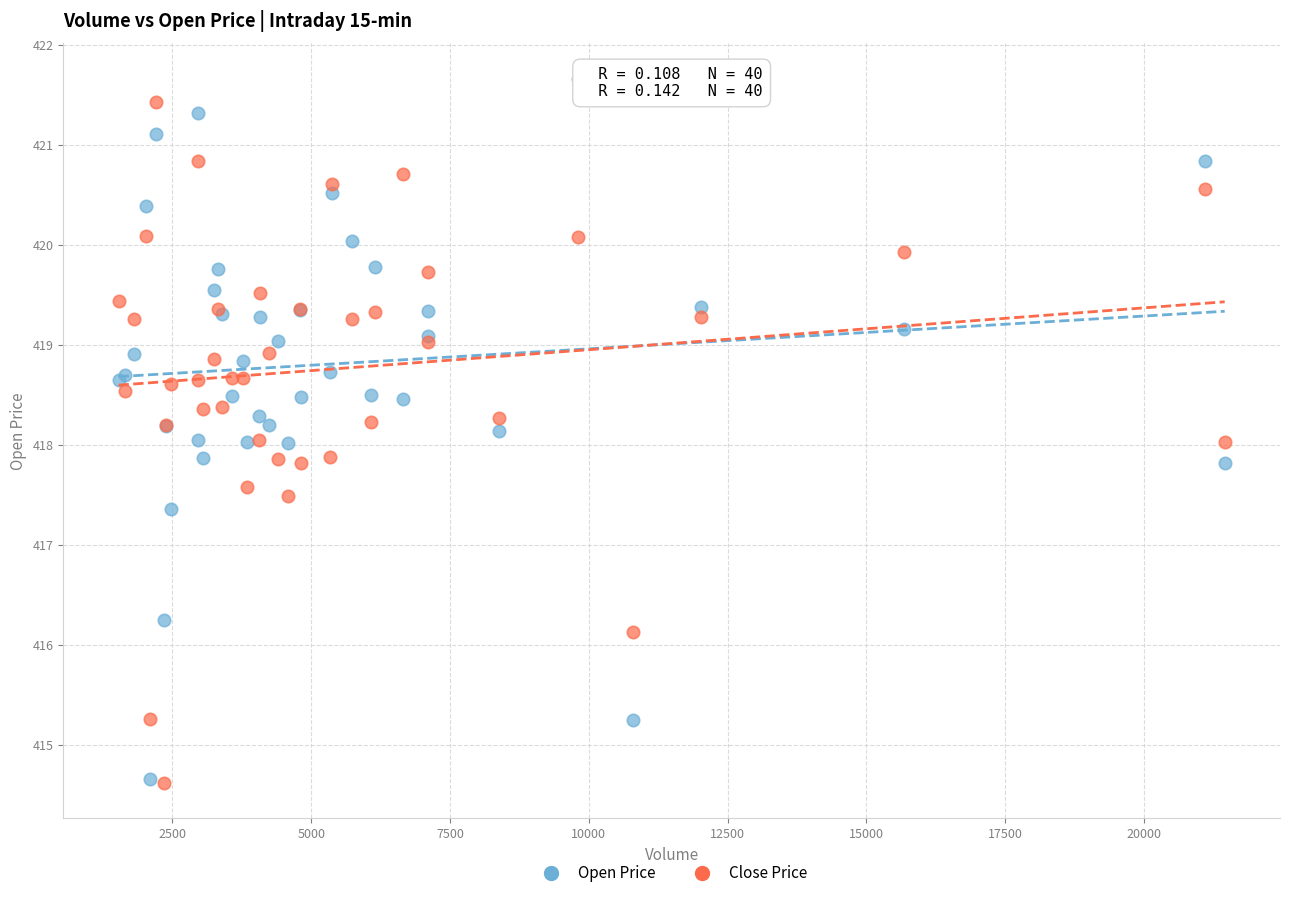

What is the X range (max minus min) for the scatter plot?

19925.0